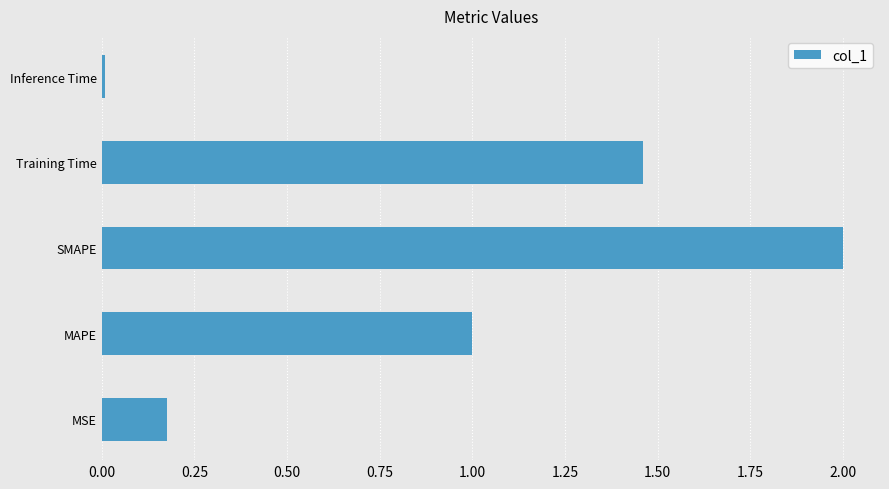

What is the change in value from MSE to Training Time?

+1.3